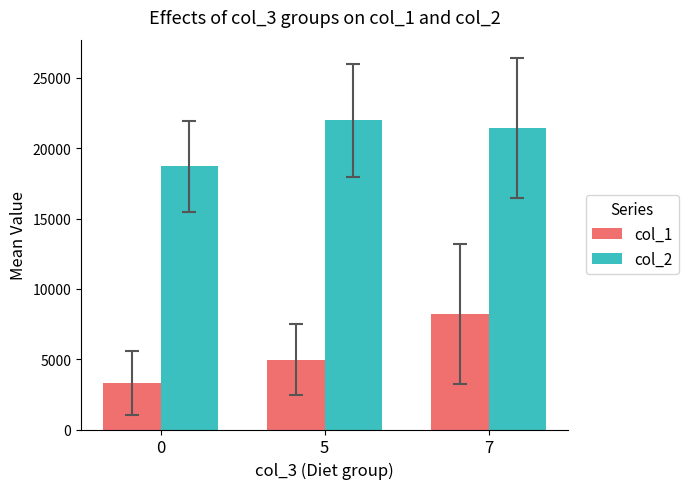

What is the sum of the col_1 values at 7 and 0?

11554.8